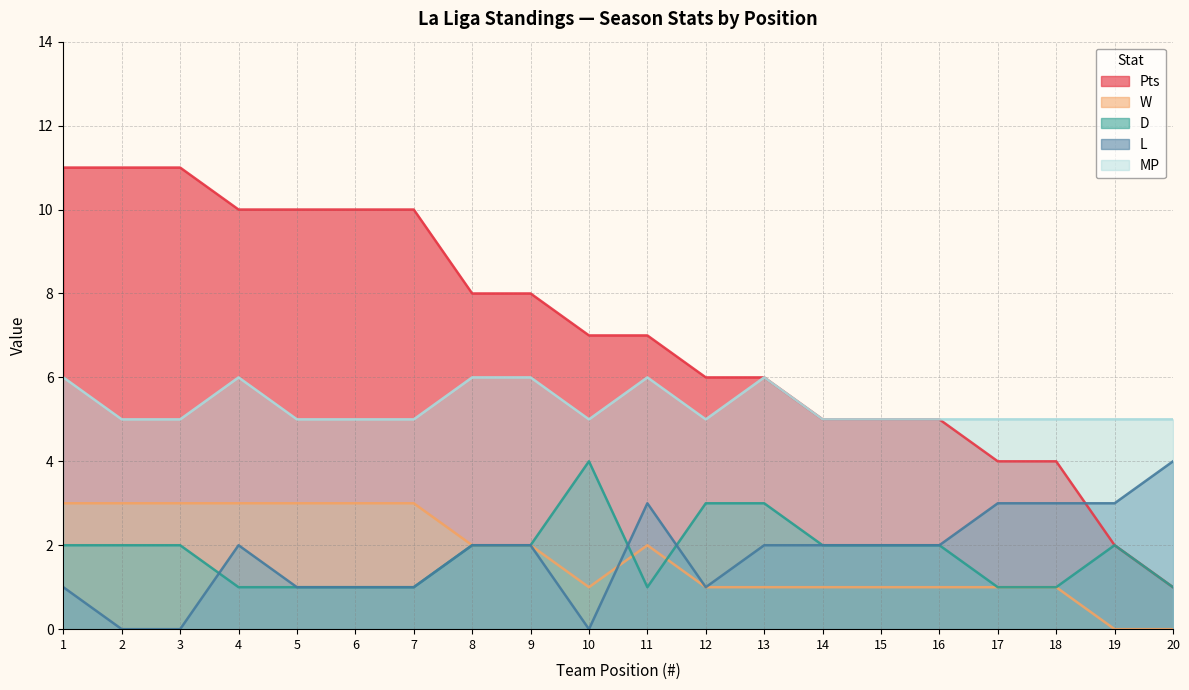

How many lines are shown in the chart?

5